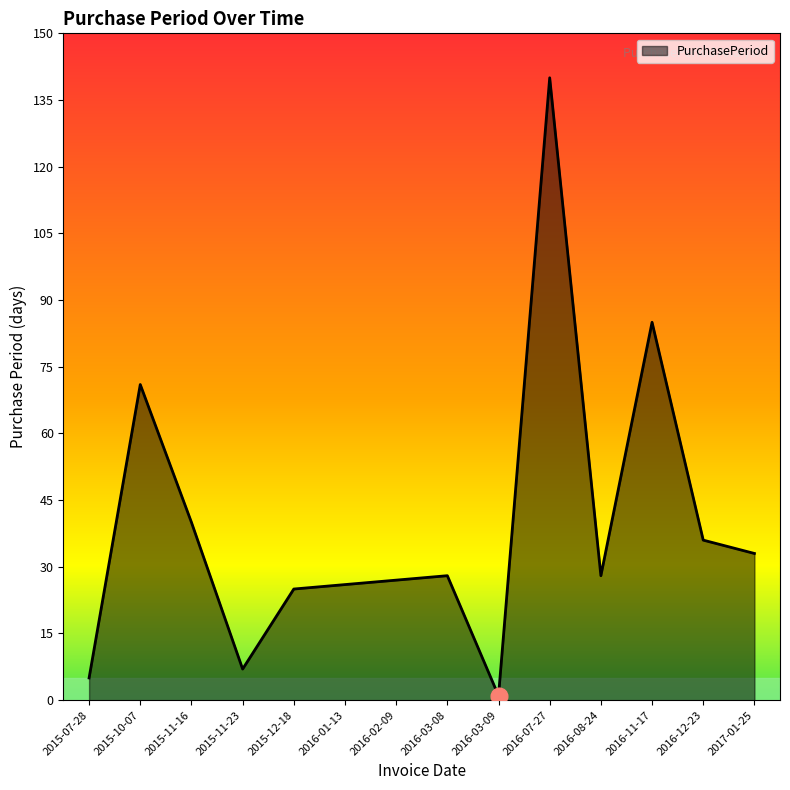

What is the approximate value at 2016-12-23?

36